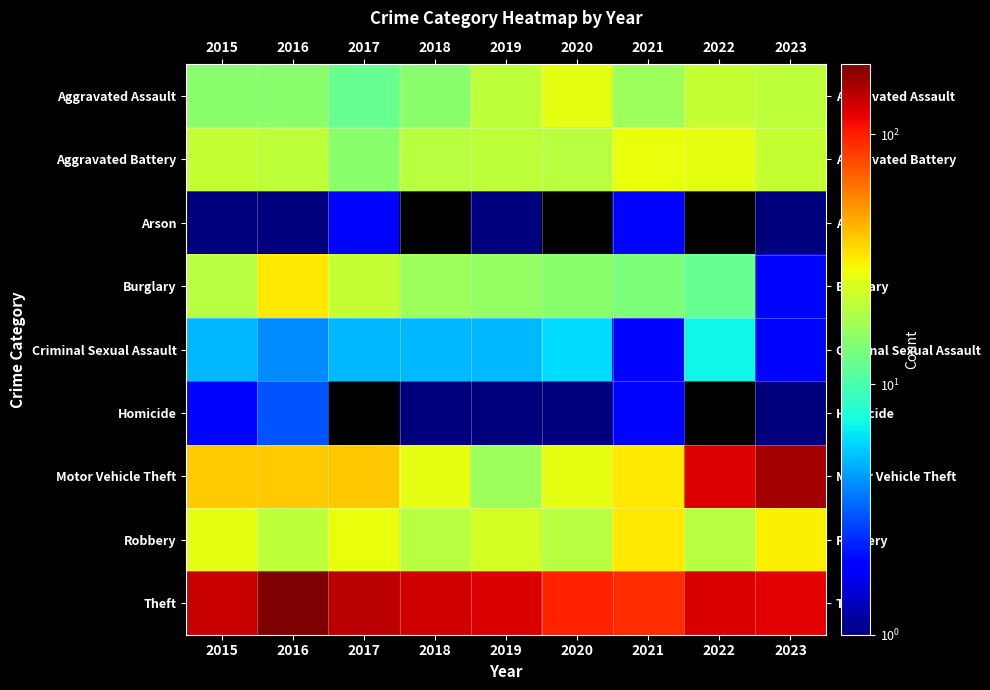

Reading right to left, extract all data points from this chart.

Aggravated Assault: 2023=21	2022=22	2021=17	2020=27	2019=21	2018=15	2017=12	2016=15	2015=15
Aggravated Battery: 2023=22	2022=27	2021=28	2020=20	2019=21	2018=20	2017=15	2016=21	2015=22
Arson: 2023=1	2022=0	2021=2	2020=0	2019=1	2018=0	2017=2	2016=1	2015=1
Burglary: 2023=2	2022=12	2021=14	2020=15	2019=16	2018=17	2017=22	2016=32	2015=20
Criminal Sexual Assault: 2023=2	2022=7	2021=2	2020=6	2019=5	2018=5	2017=5	2016=4	2015=5
Homicide: 2023=1	2022=0	2021=2	2020=1	2019=1	2018=1	2017=0	2016=3	2015=2
Motor Vehicle Theft: 2023=160	2022=123	2021=32	2020=27	2019=17	2018=27	2017=39	2016=38	2015=38
Robbery: 2023=31	2022=20	2021=32	2020=20	2019=24	2018=20	2017=28	2016=21	2015=27
Theft: 2023=120	2022=124	2021=91	2020=97	2019=126	2018=131	2017=143	2016=190	2015=135